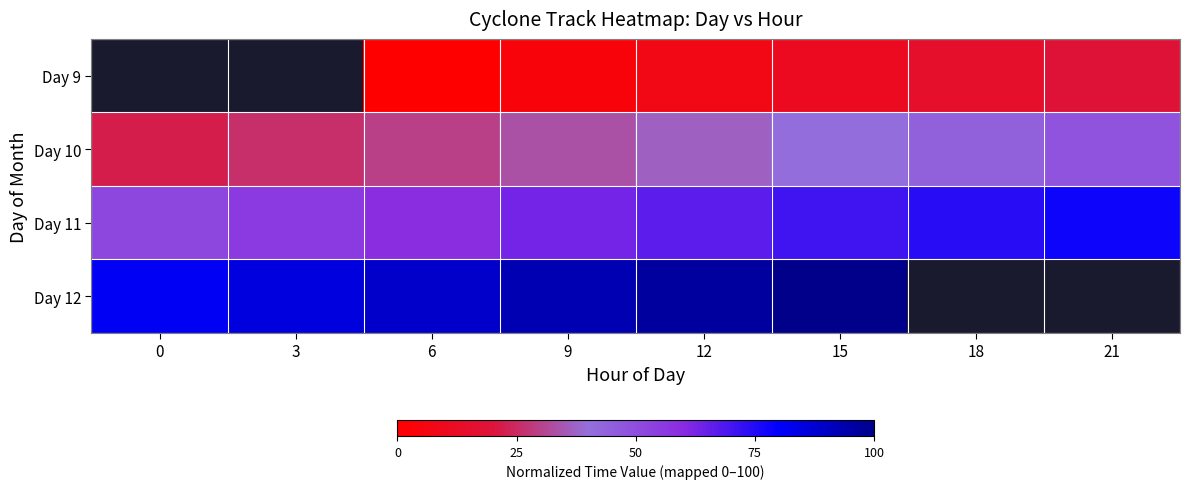

Read the Day 9 value at 21.

18.5